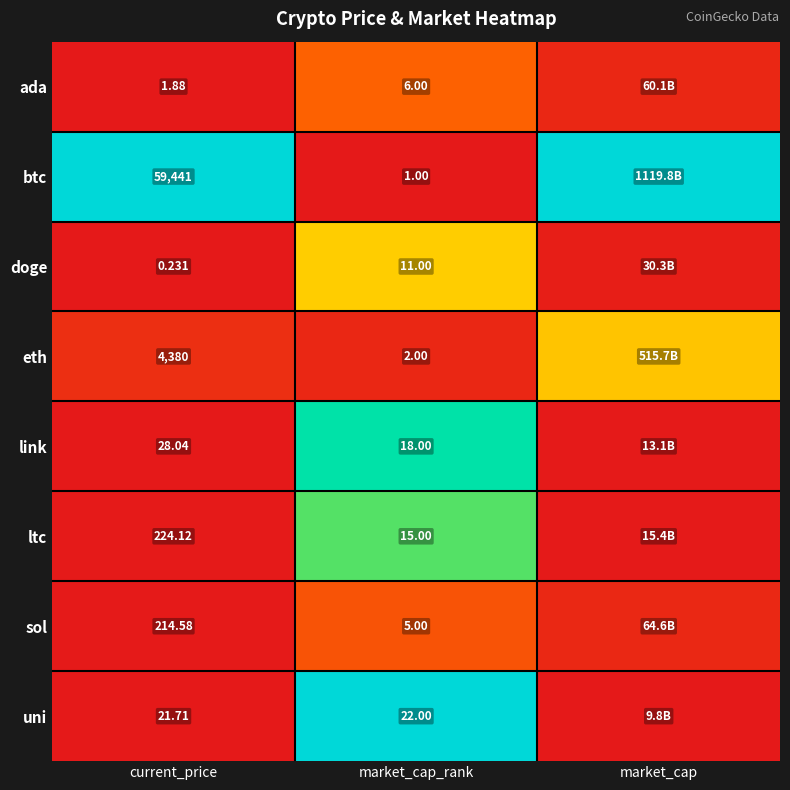

How many series are shown in this chart?

8